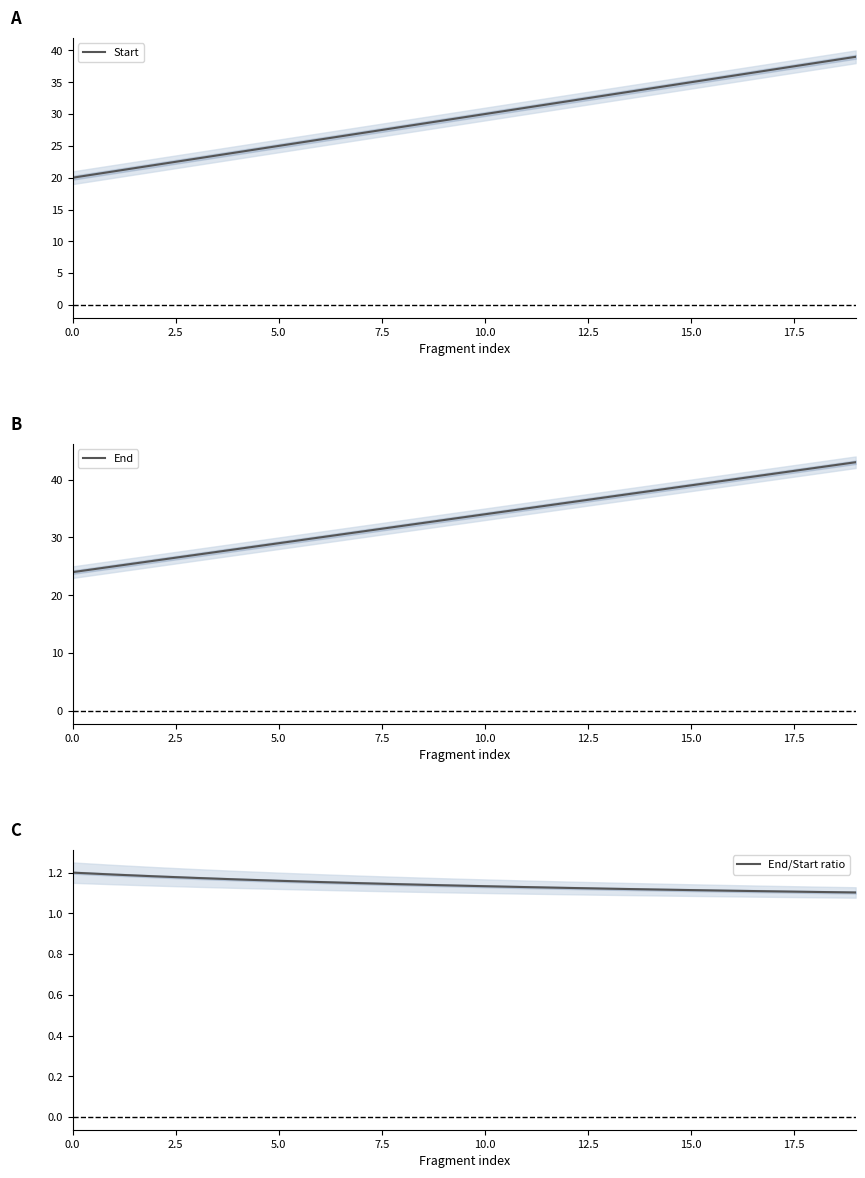

True or false: End/Start ratio has a value of 1.1 at 10.

True